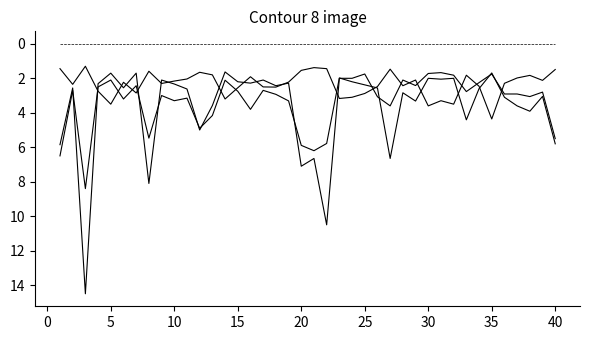

Does the chart have visible grid lines?

No